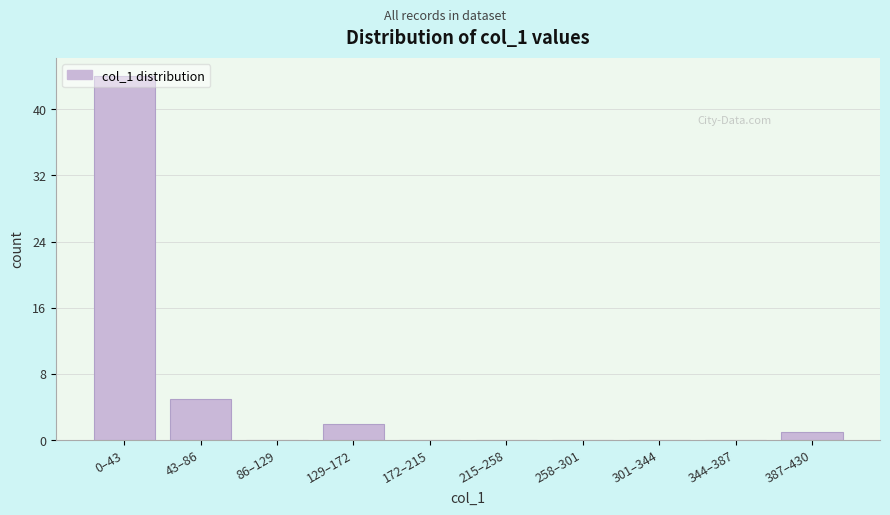

What is the sum of all values?

52